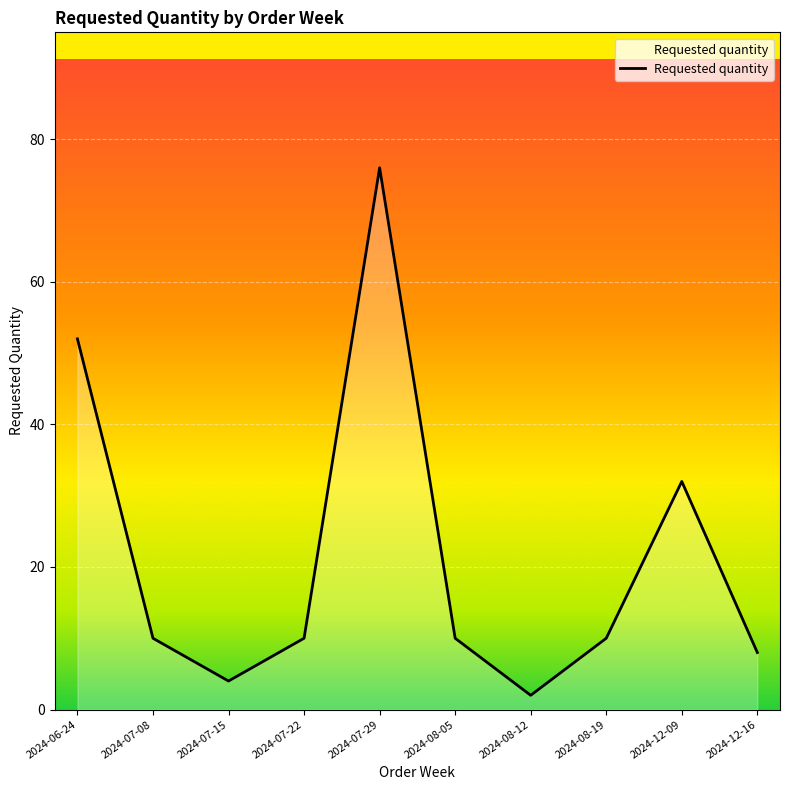

Which category has the lowest value across all series?

2024-08-12